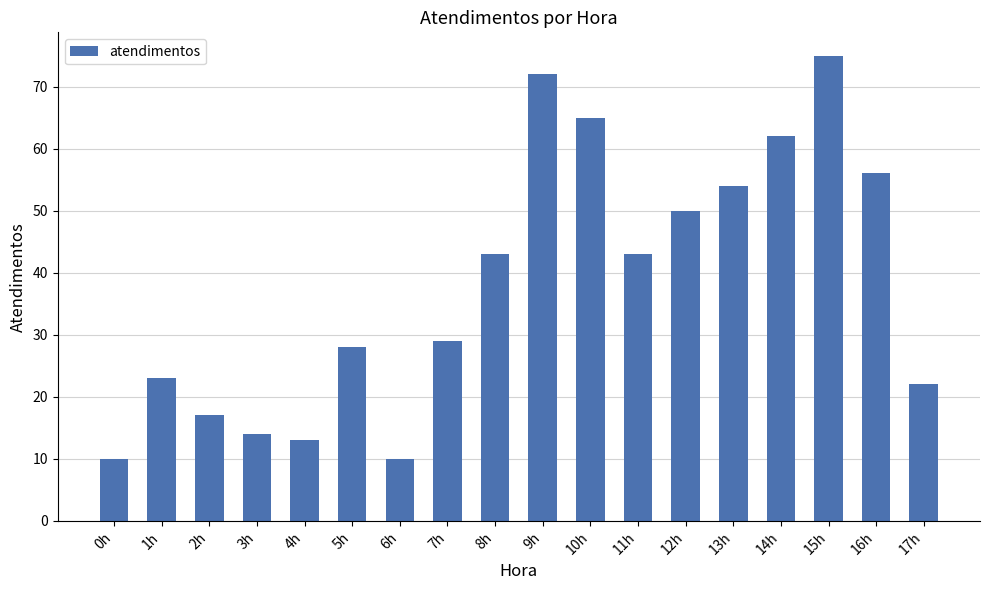

Which has a higher value, 7h or 2h?

7h